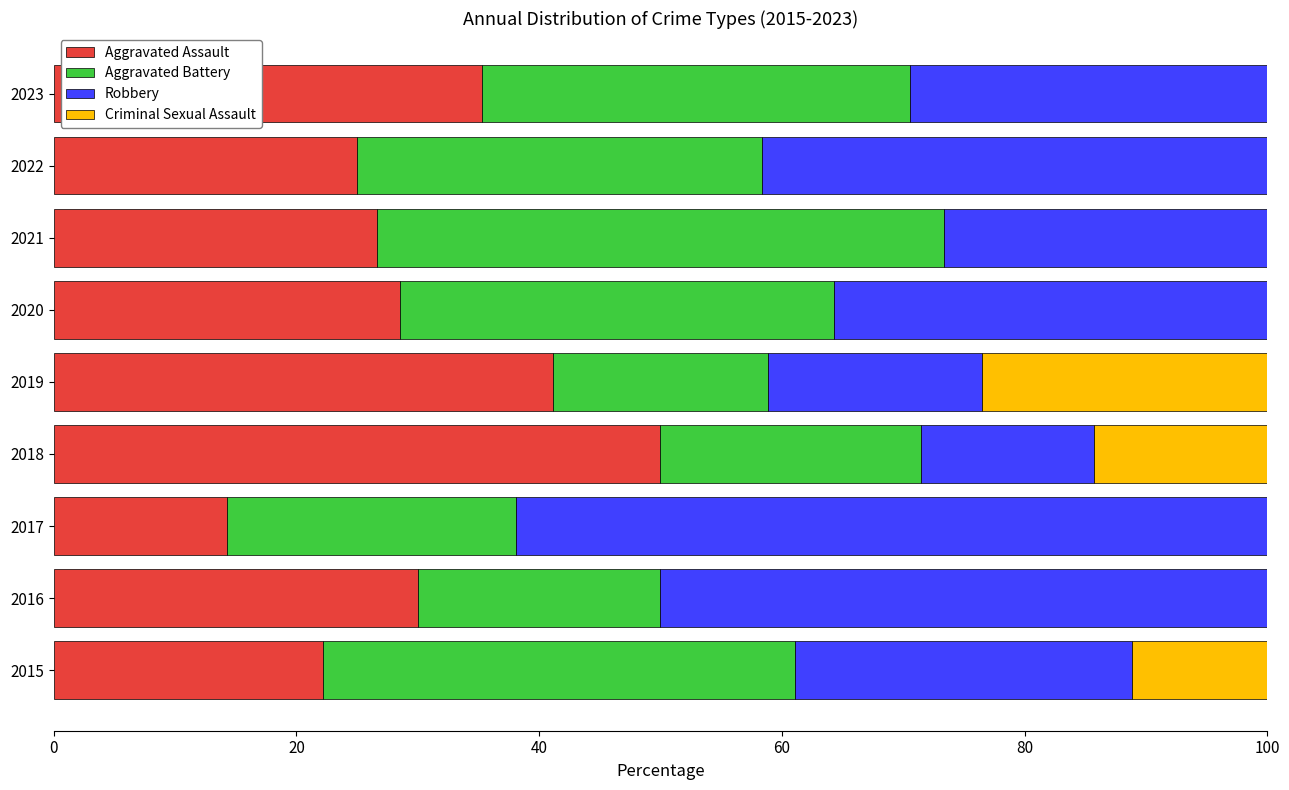

Where is Aggravated Assault nearest to the value 32?

2016